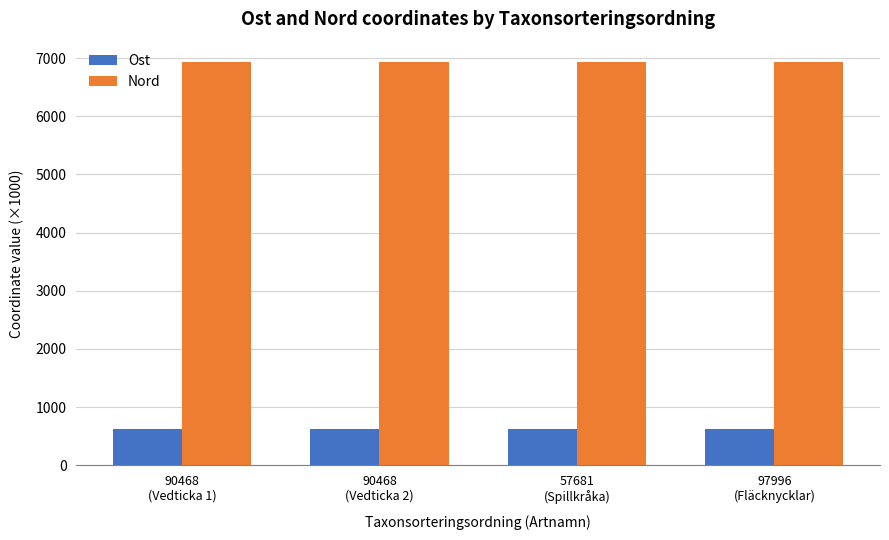

Which series has the largest range (max minus min)?

Ost